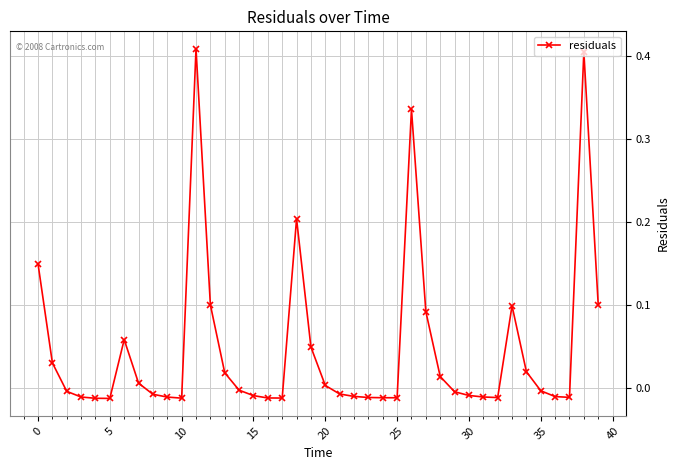

How many series are shown in this chart?

1